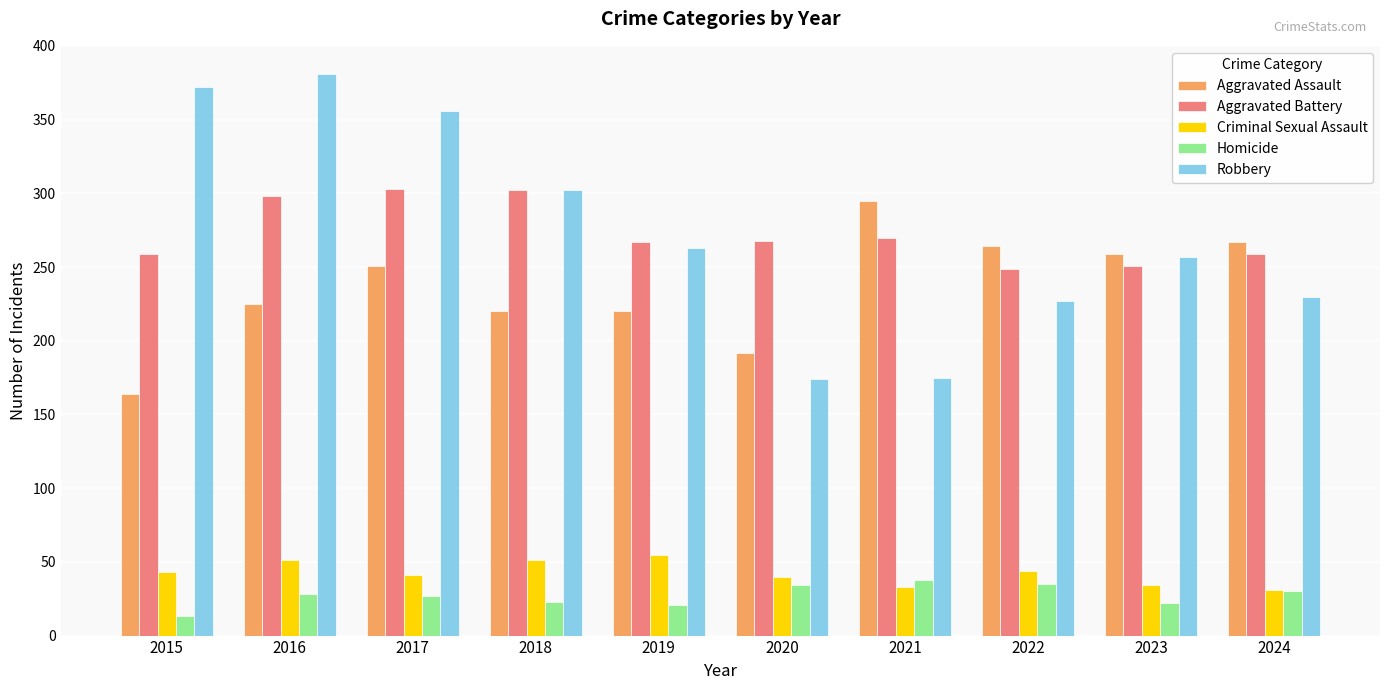

What is the value of the Aggravated Battery bar at the 3rd from the left?

303